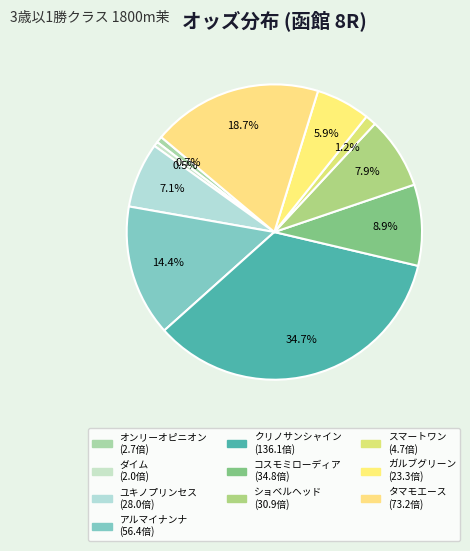

Which slice is the smallest?

ダイム